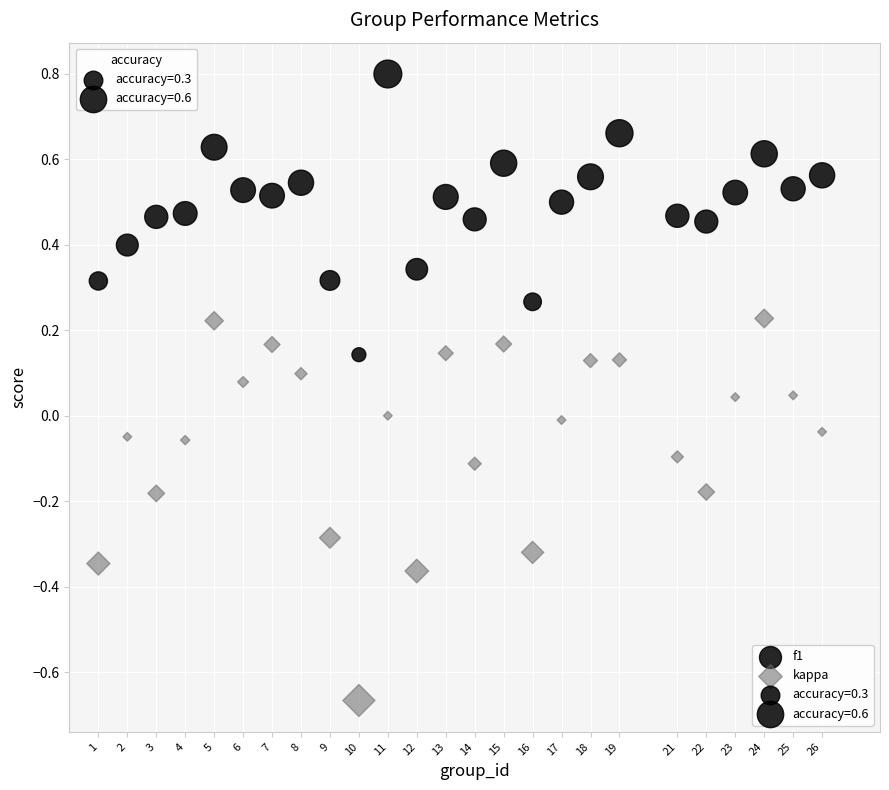

Across all data points, what is the range of X values (max minus min)?

25.0